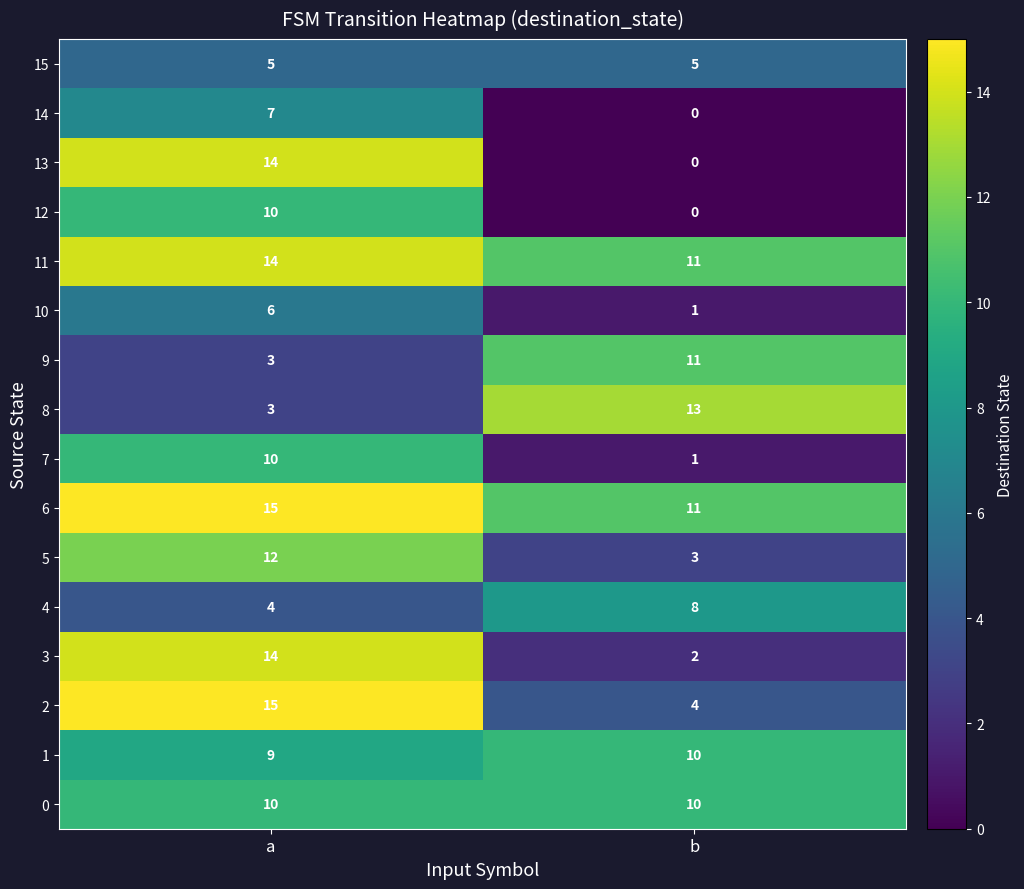

What is the total value across all series at b?

90